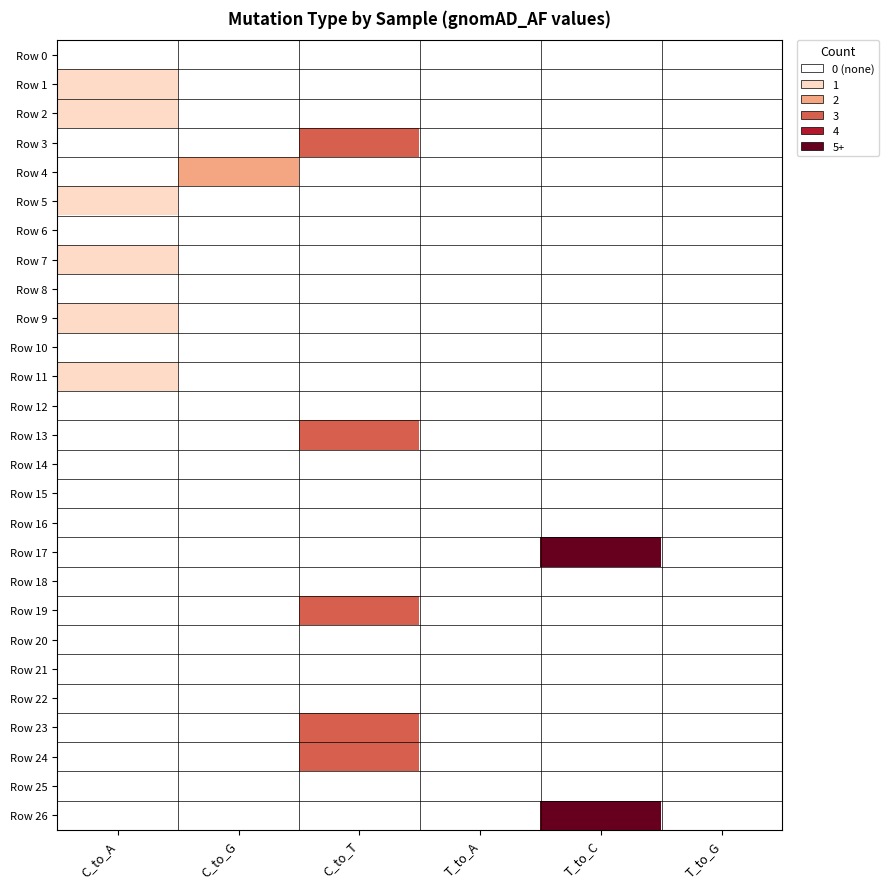

List the series in order of their peak value, lowest first.

Row 0, Row 6, Row 8, Row 10, Row 12, Row 14, Row 15, Row 16, Row 18, Row 20, Row 21, Row 22, Row 25, Row 1, Row 2, Row 5, Row 7, Row 9, Row 11, Row 4, Row 3, Row 13, Row 19, Row 23, Row 24, Row 17, Row 26